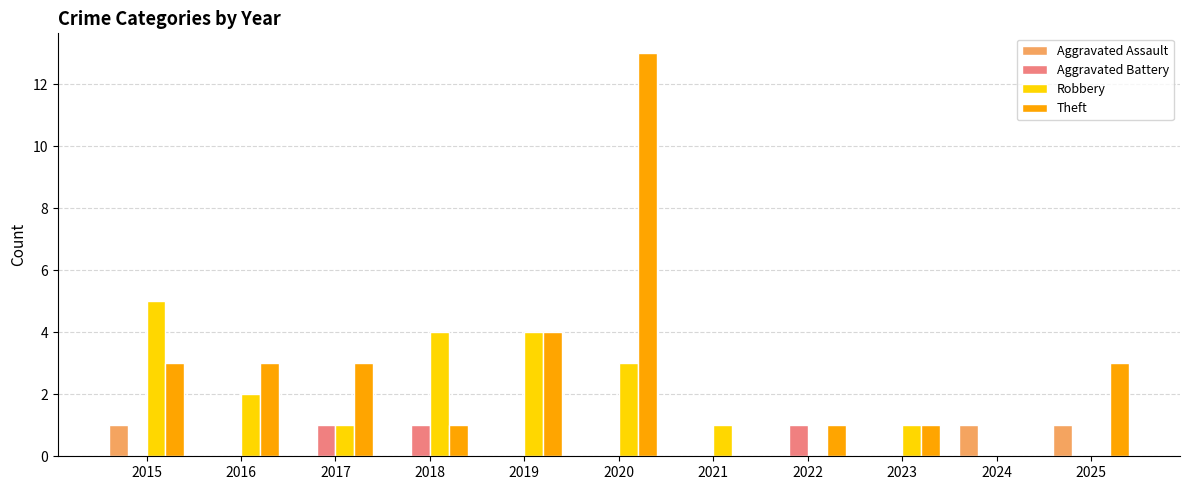

What is the maximum value shown in the chart?

13